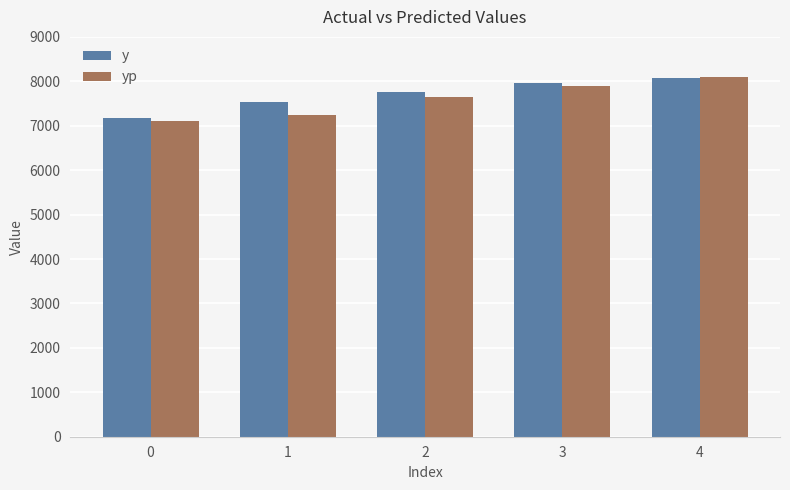

The y series shows 10868.5 at 0. True or false?

False